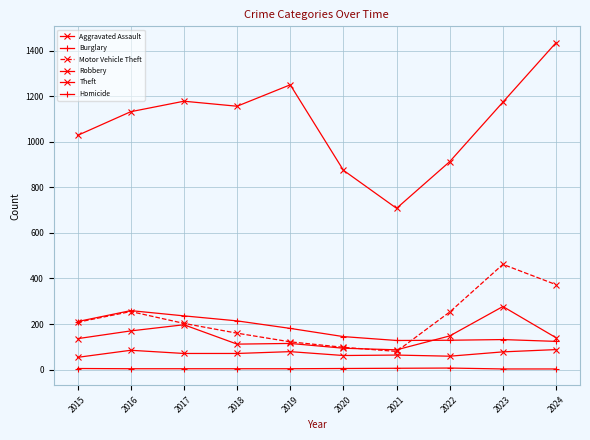

How many series are shown in this chart?

6